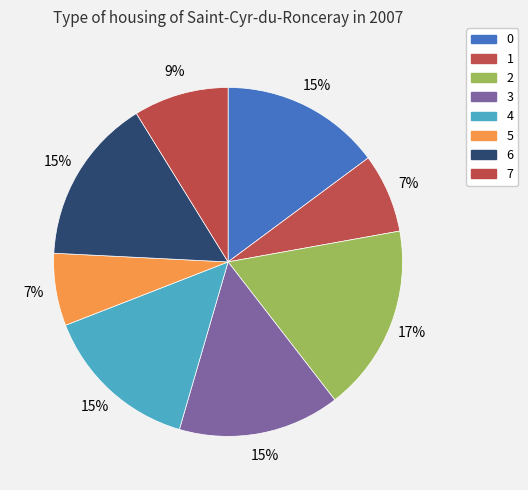

Approximately how many times larger is the value at 5 compared to 2?

0.4